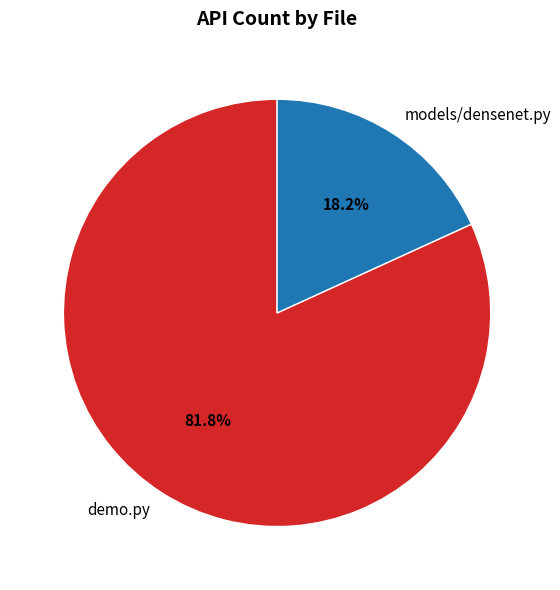

What percentage is NOT represented by models/densenet.py?

81.8%